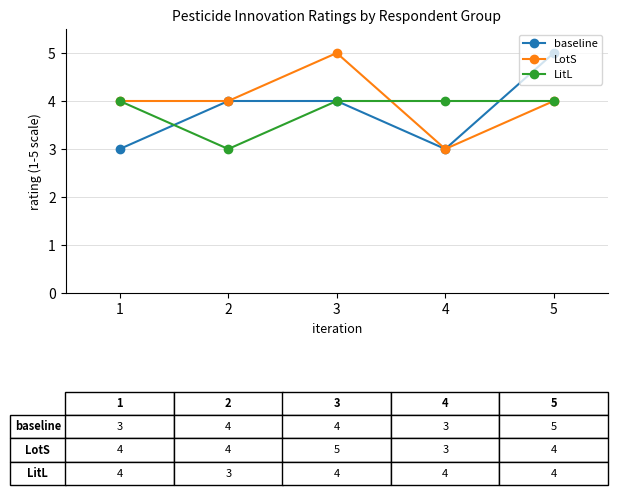

What is the value of the LitL point at the 2nd from the left?

3